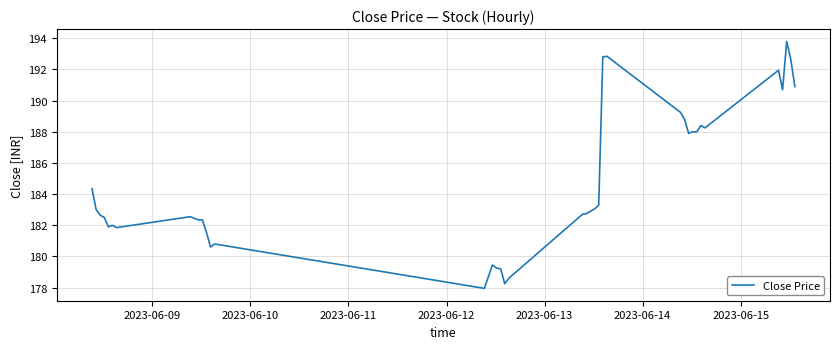

What is the smallest value displayed?

177.9